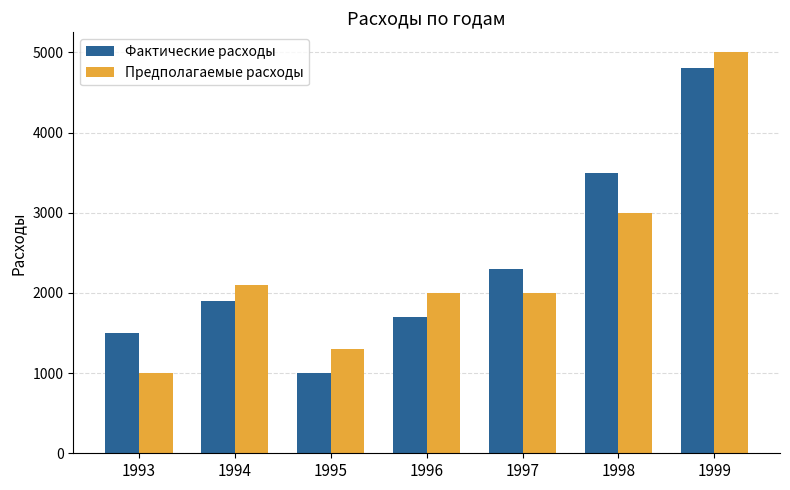

What is the spread (max minus min) of values at 1996?

300